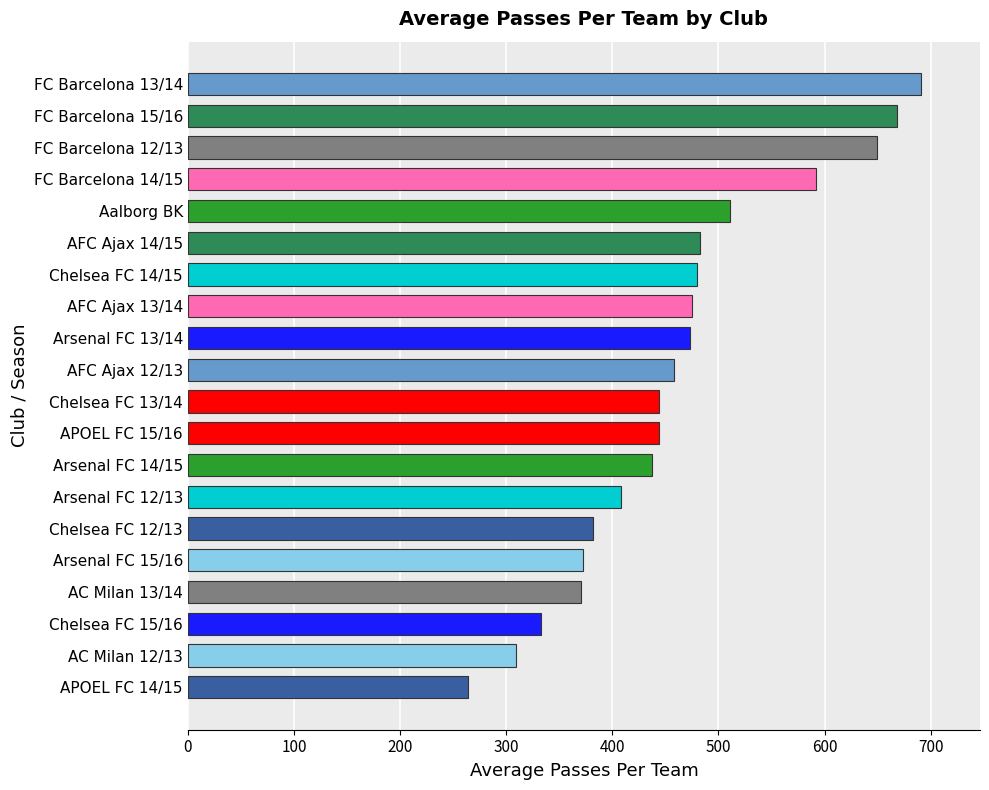

What is the sum of all values?

9244.2